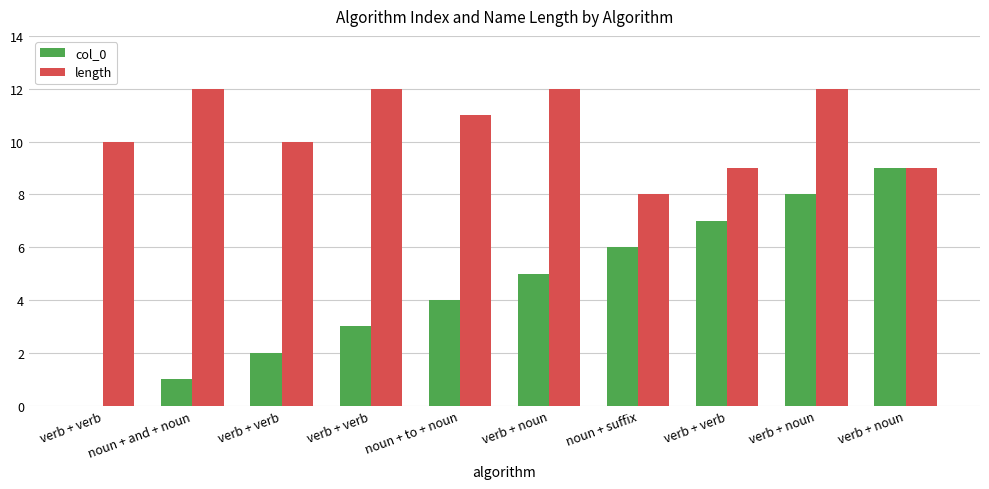

How many series are shown in this chart?

2